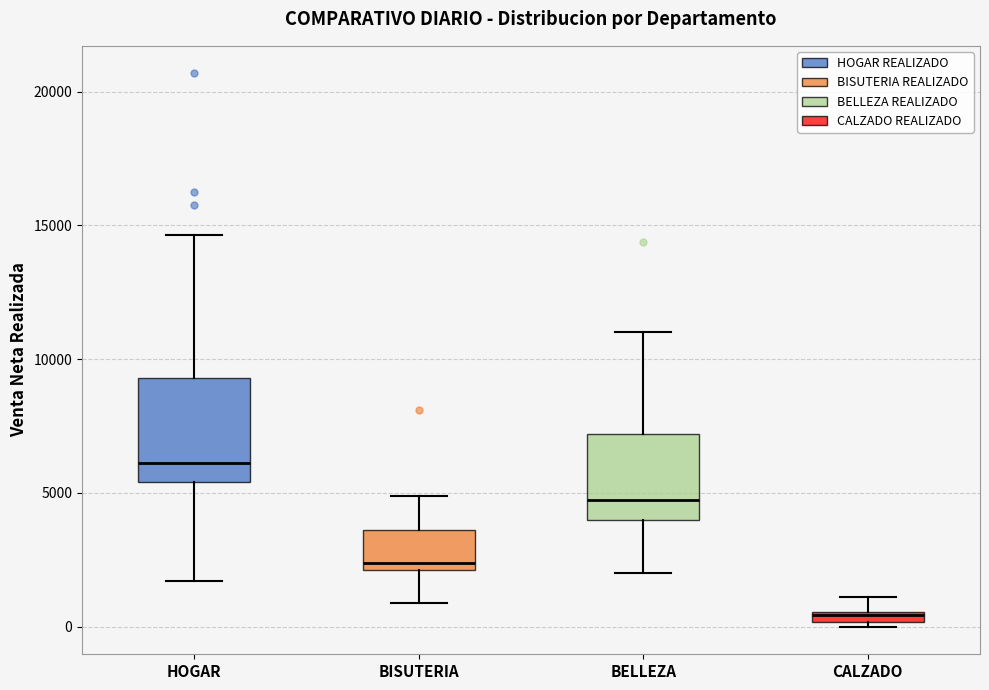

Where does the lower whisker of the box for HOGAR end on the y-axis? The values are not printed on the chart, so give them approximately, as read against the axis.

1500